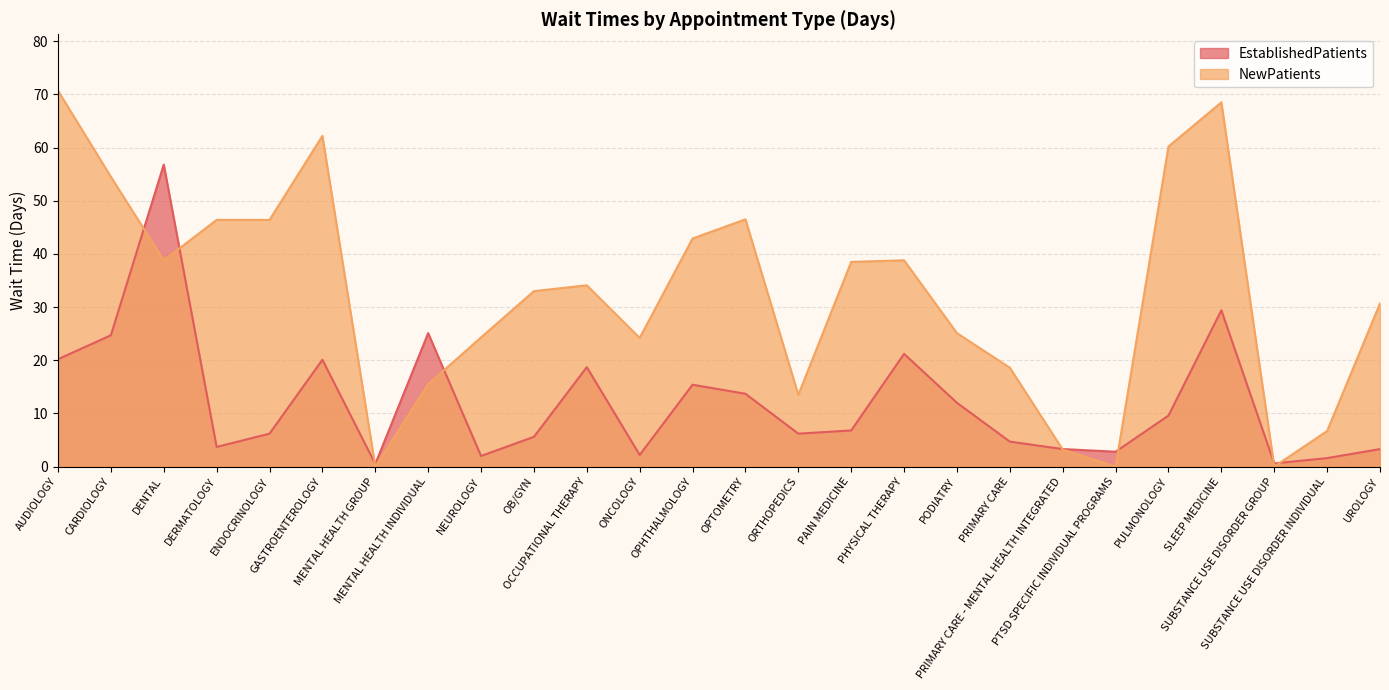

Reading left to right, transcribe all the data shown in this chart.

EstablishedPatients: 20.2	24.7	56.8	3.7	6.2	20.1	0.5	25.1	2.0	5.6	18.7	2.2	15.4	13.7	6.2	6.8	21.2	12.0	4.7	3.3	2.8	9.6	29.4	0.6	1.6	3.3
NewPatients: 70.7	54.5	38.8	46.4	46.4	62.2	0.0	15.5	24.3	33.0	34.1	24.2	42.9	46.5	13.5	38.5	38.8	25.1	18.6	3.2	0.0	60.2	68.5	0.0	6.7	30.7